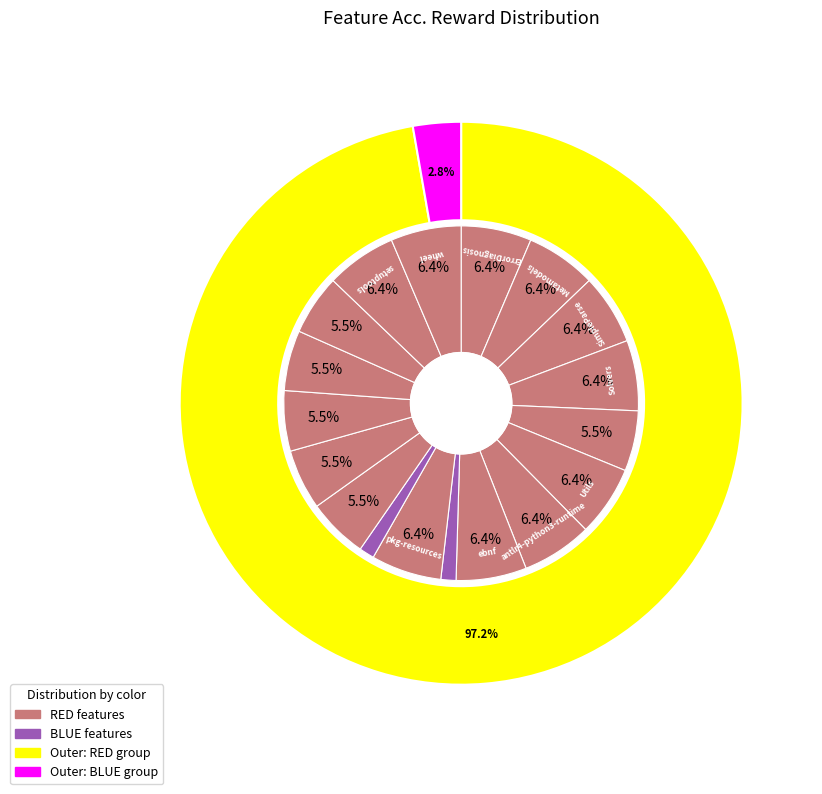

How many segments does this pie chart have?

18